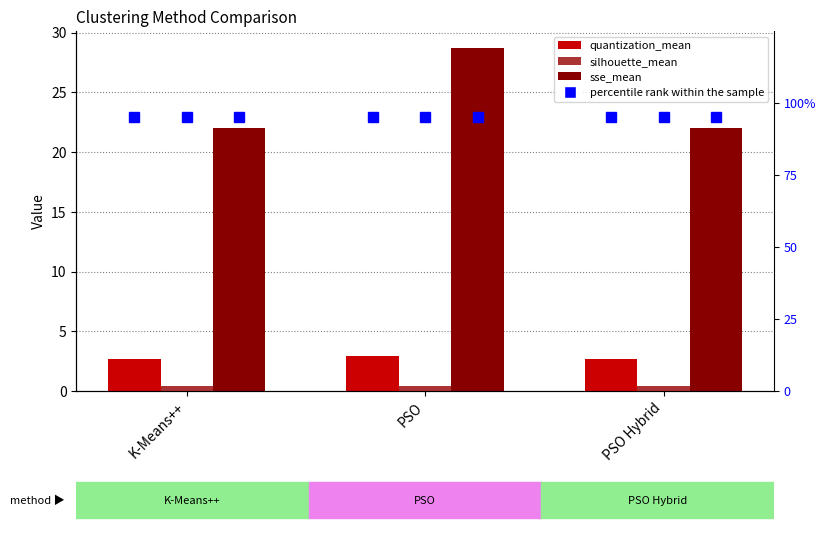

What is the maximum value for sse_mean?

28.7